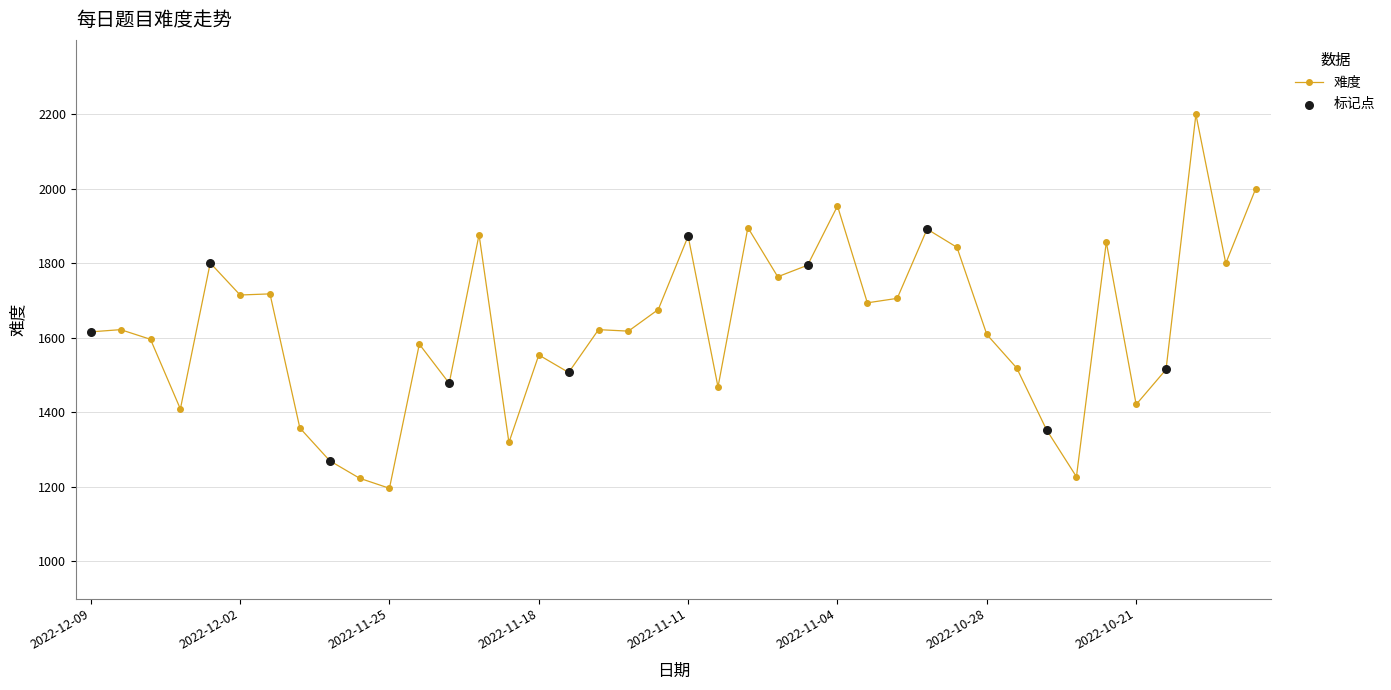

True or false: the data has more than 1 interior local peaks.

True